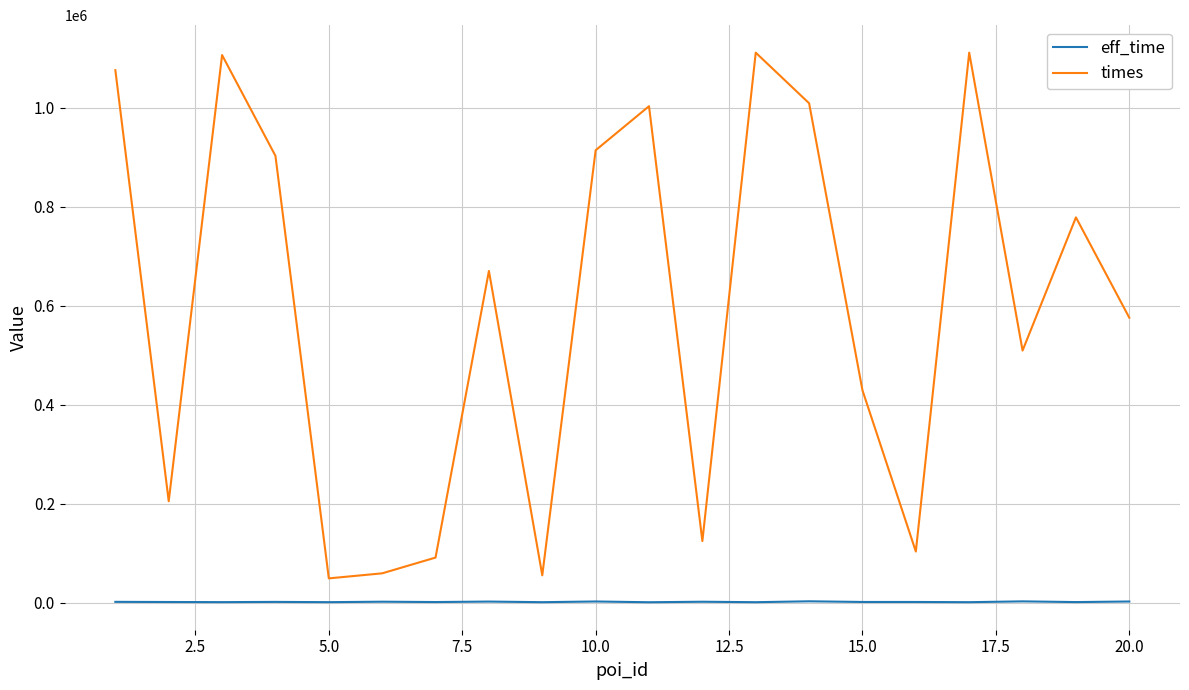

Which series has the largest range (max minus min)?

times